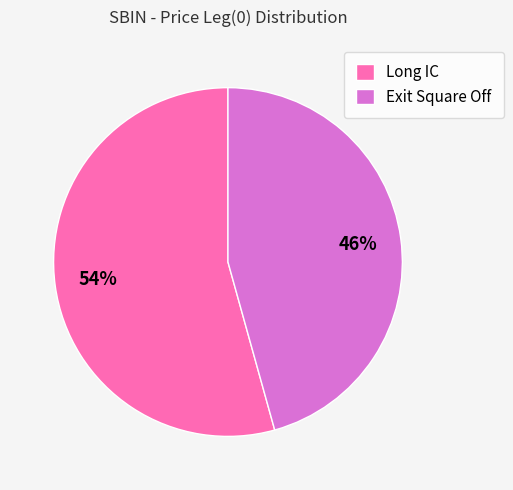

Is there any slice that represents more than half of the pie?

Yes